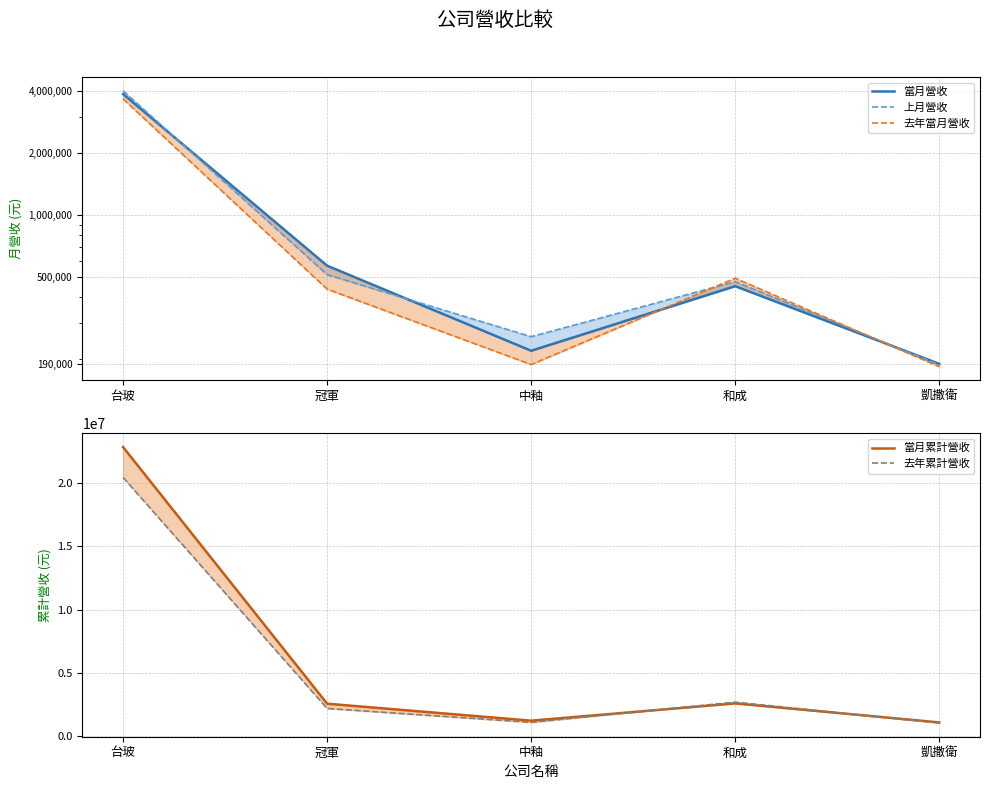

What are all the series names shown in the legend?

當月營收, 上月營收, 去年當月營收, 當月累計營收, 去年累計營收